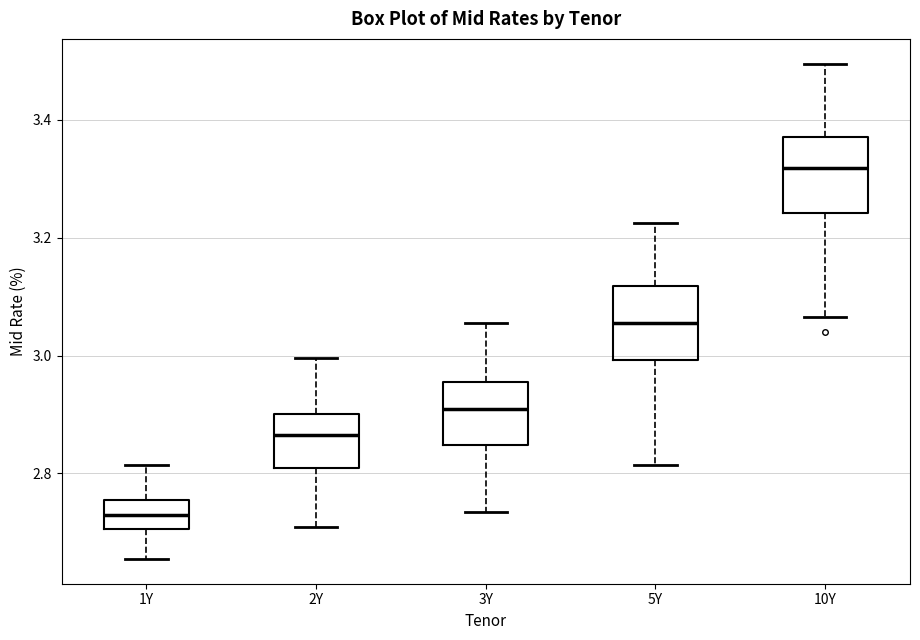

Which box has the highest median line?

10Y